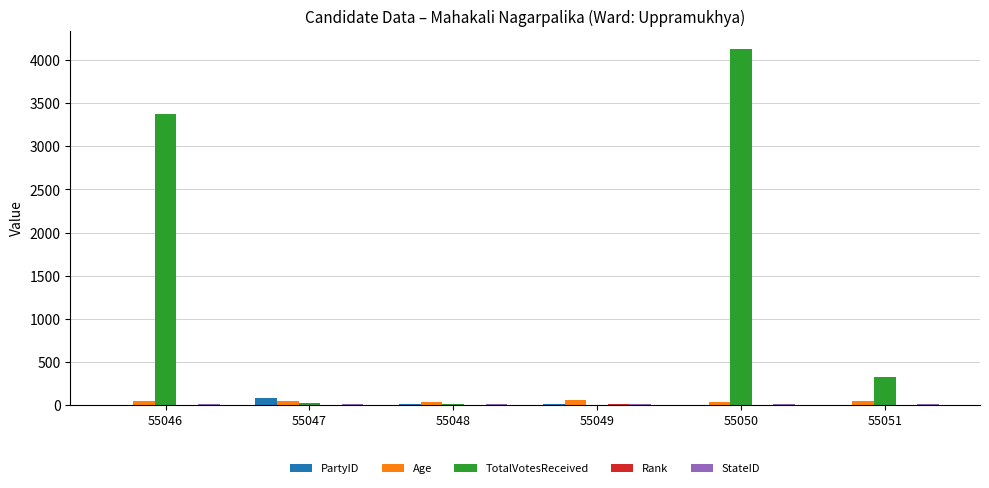

Which series changed the most between 55046 and 55050?

TotalVotesReceived